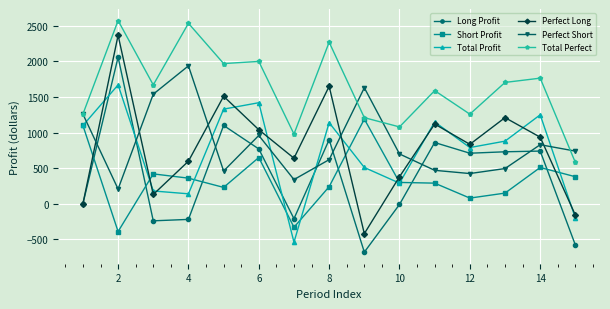

True or false: Total Profit and Perfect Short cross at least once.

True